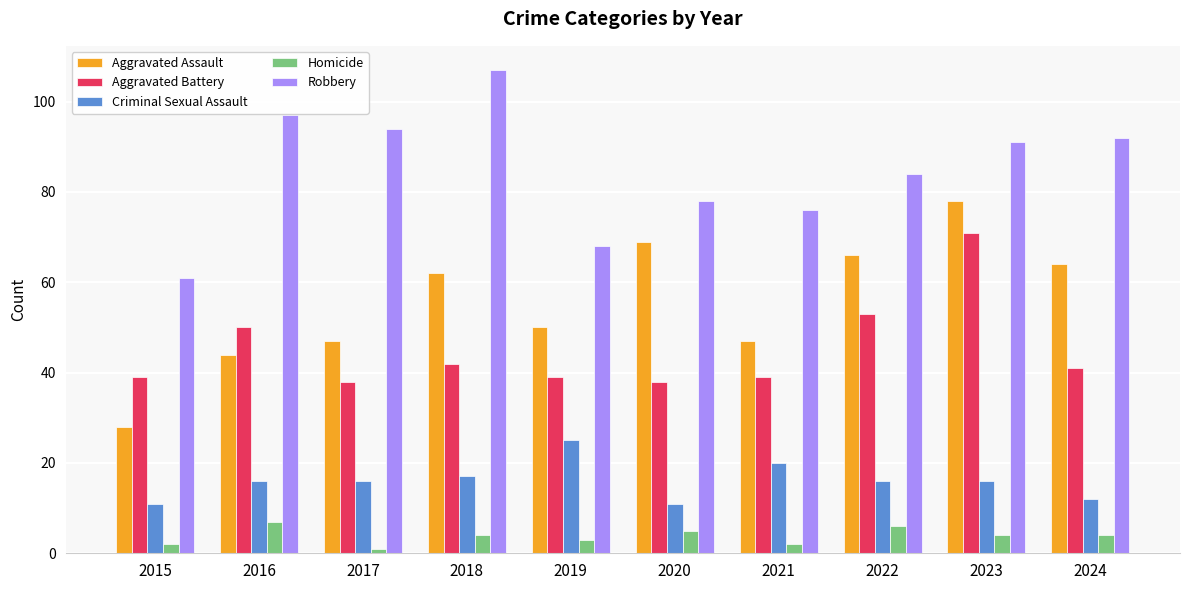

How many bars are there in total?

50